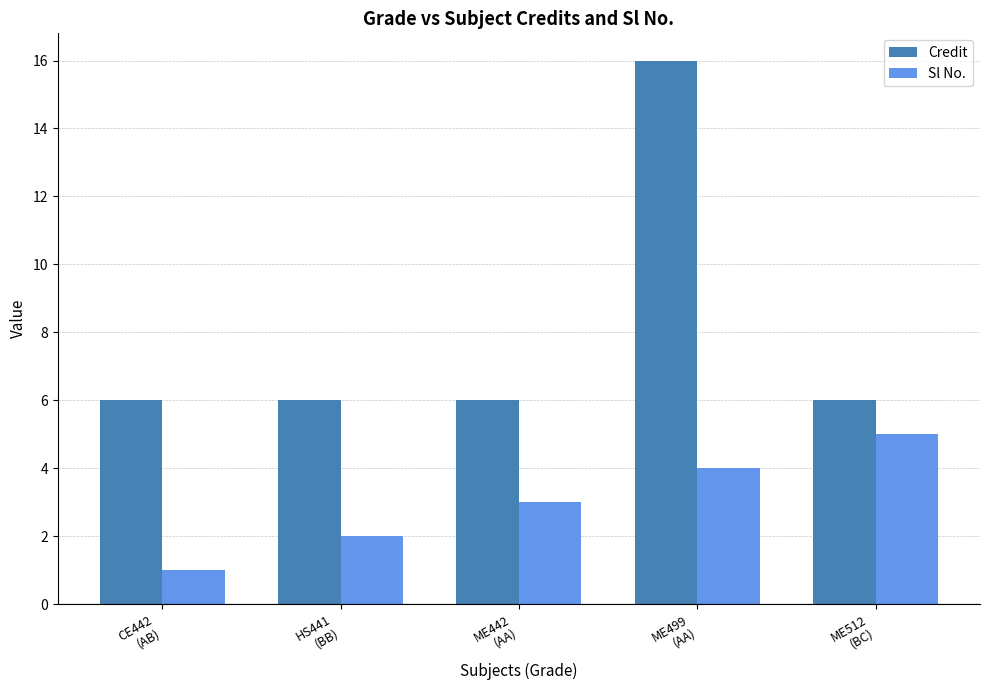

What is the value of the Sl No. bar at the 4th from the left?

4